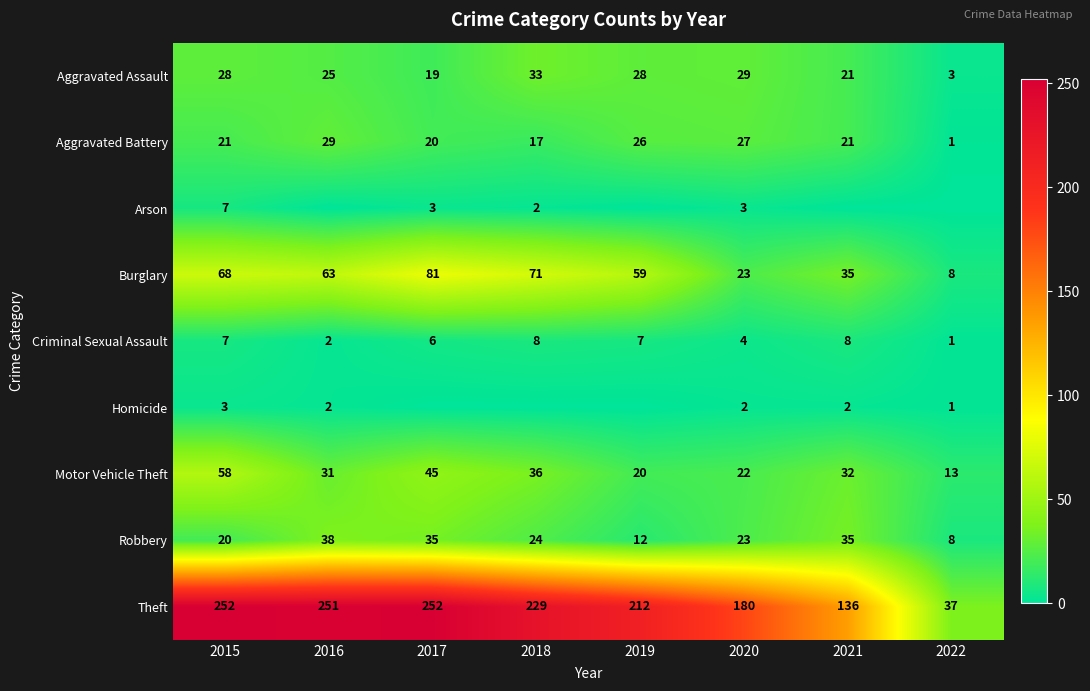

The Theft series shows 136 at 2019. True or false?

False